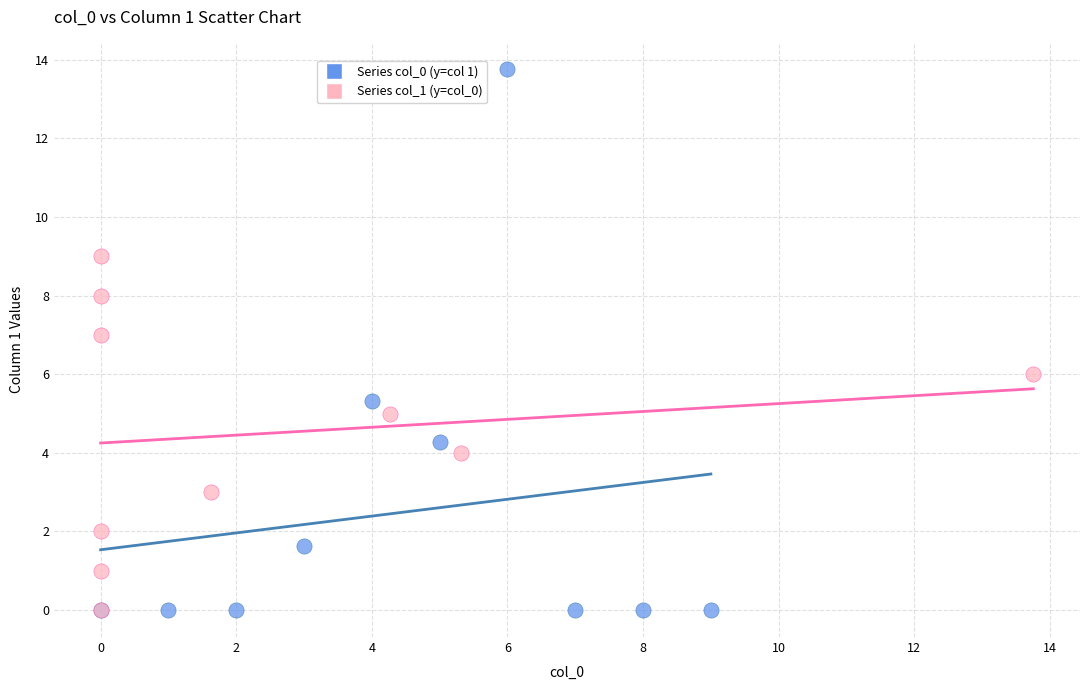

What are all the series names shown in the legend?

Series col_0 (y=col 1), Series col_1 (y=col_0)